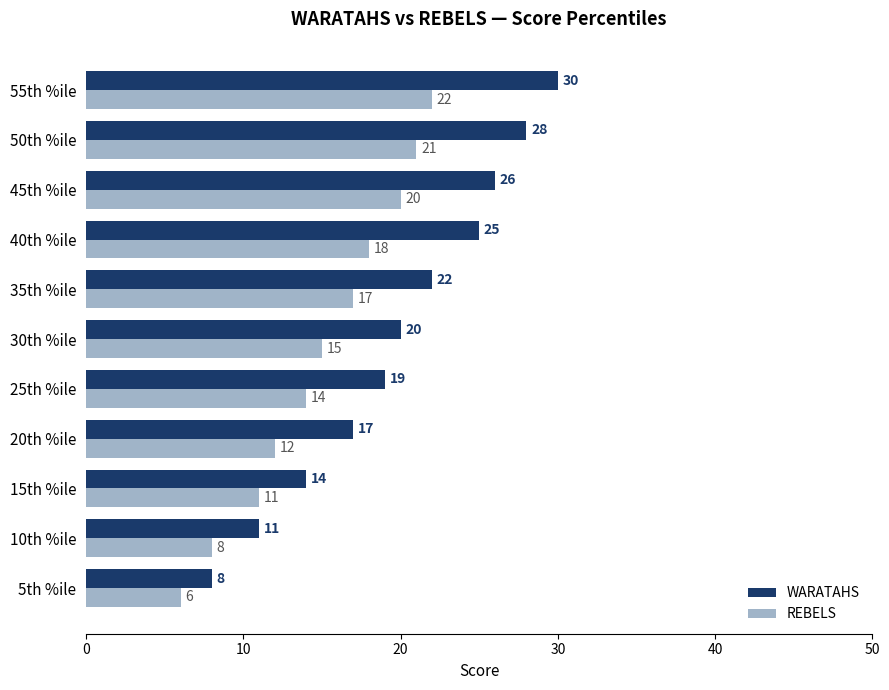

How many series are shown in this chart?

2